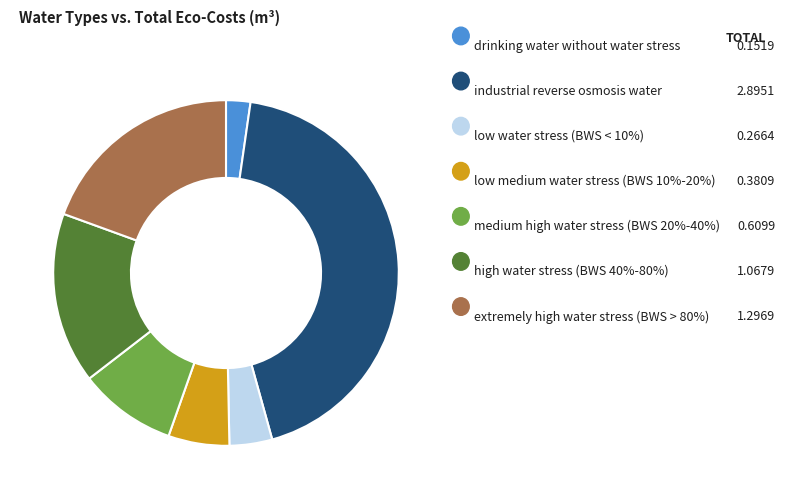

Does any single category account for the majority?

No